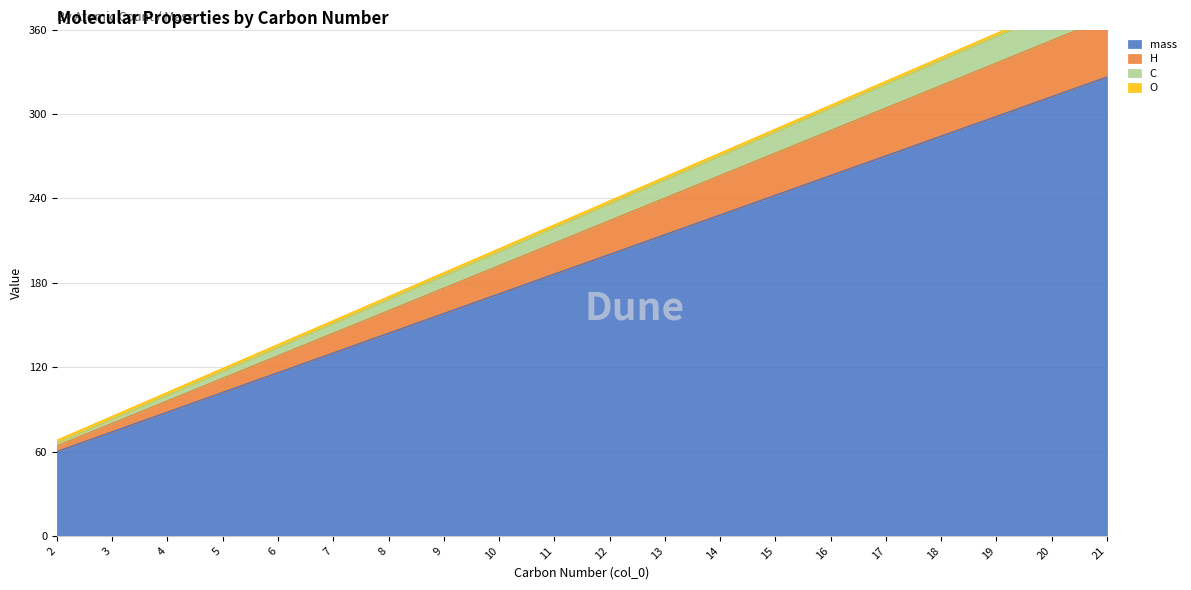

What is the value of the C point at the 10th from the left?

221.2